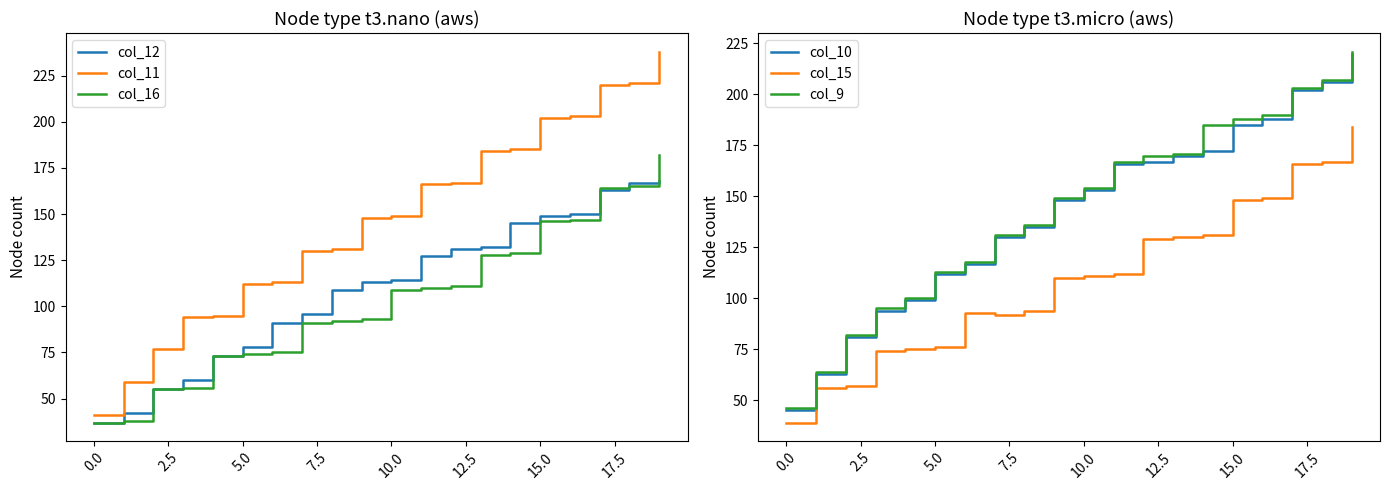

How many data points in col_10 are above 153?

9